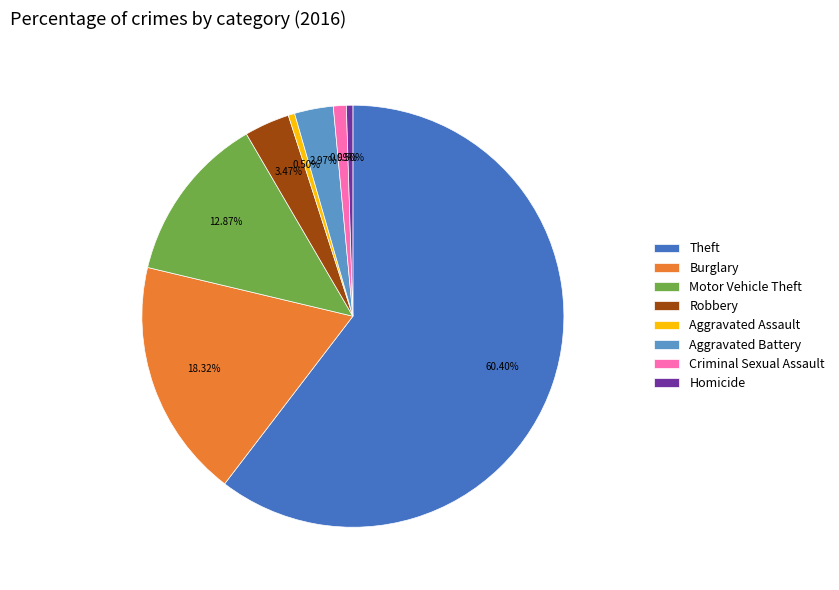

How many slices are in this pie chart?

8